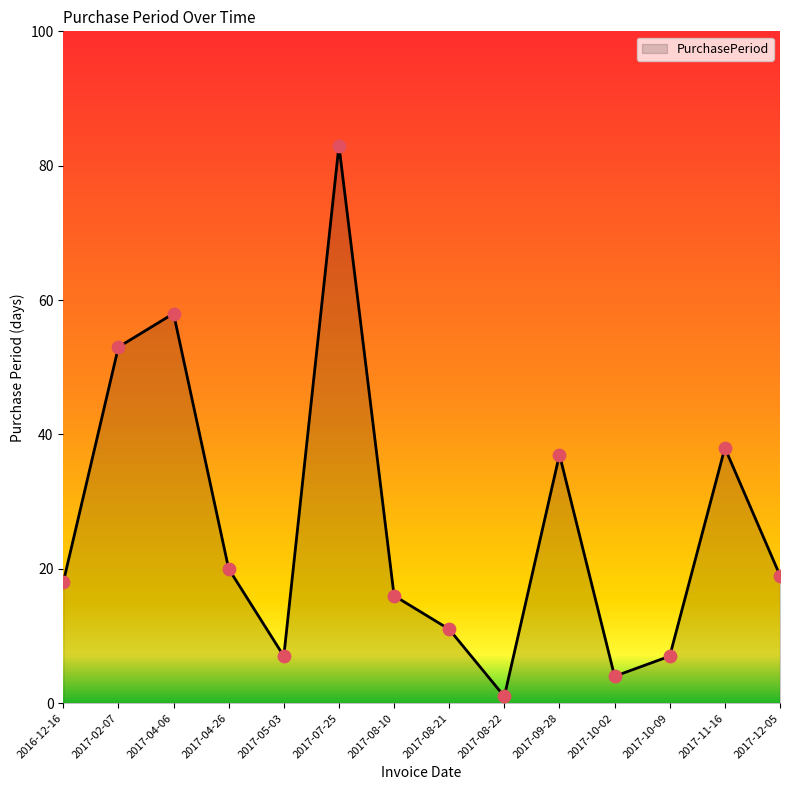

Between 2016-12-16 and 2017-08-21, which is larger?

2016-12-16